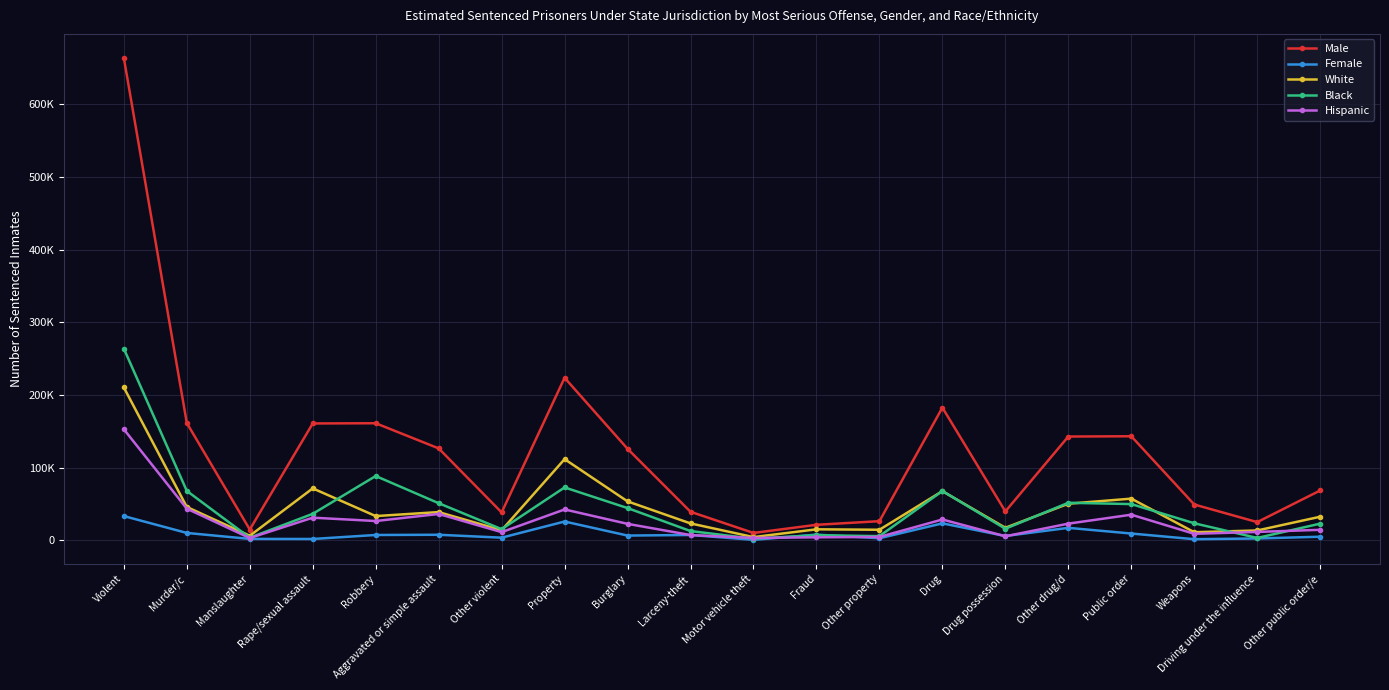

At how many categories does at least one series exceed 112231?

10